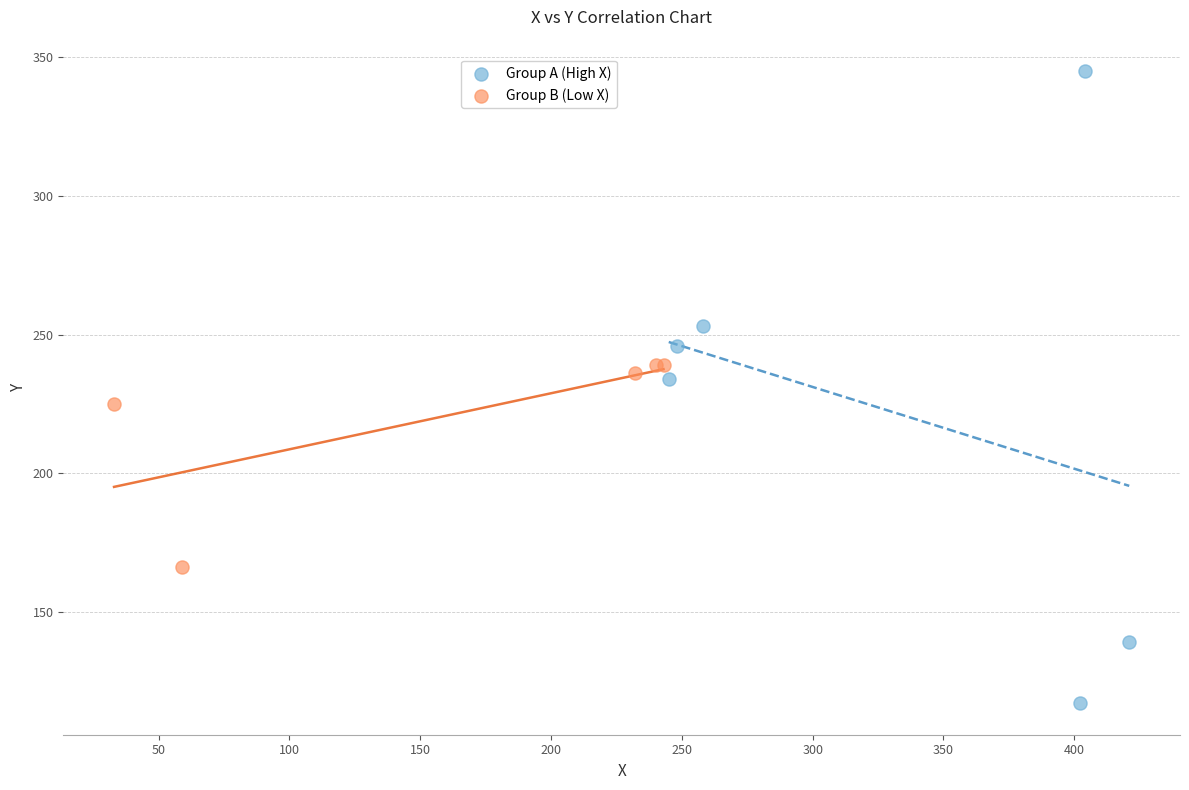

Which series contains the highest Y value?

Group A (High X)